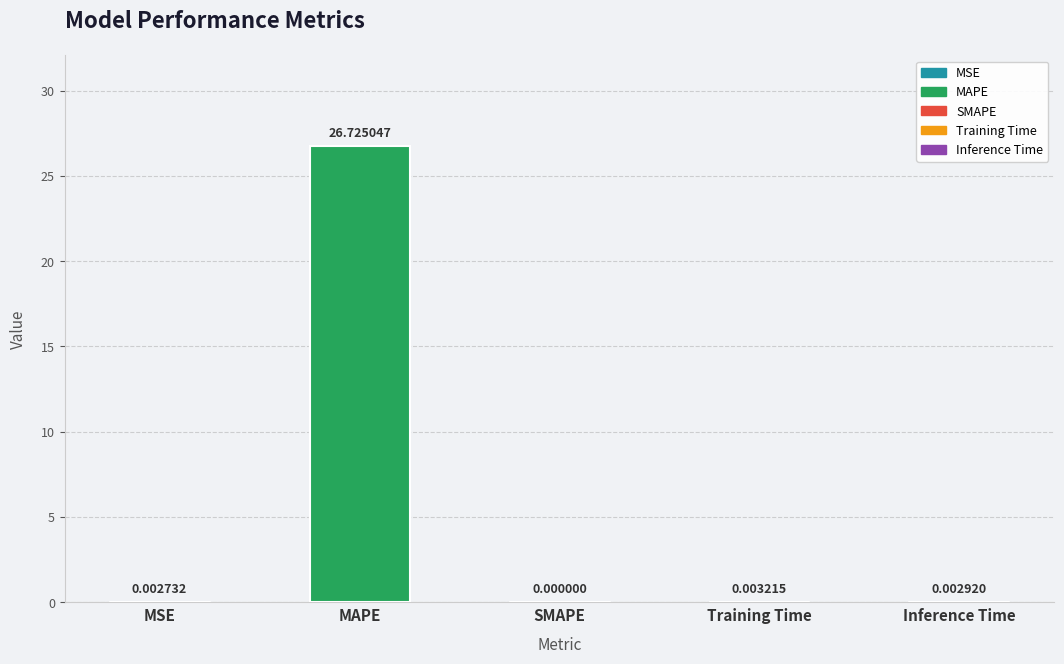

Rank the categories by value from lowest to highest.

SMAPE, MSE, Inference Time, Training Time, MAPE